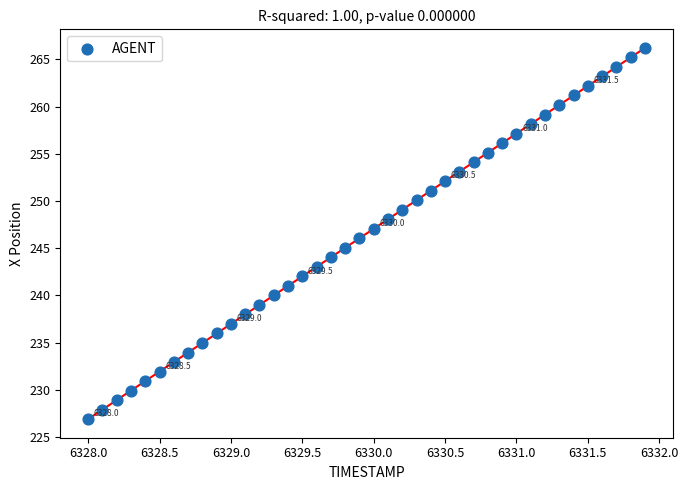

What is the range of Y values (max minus min)?

39.3